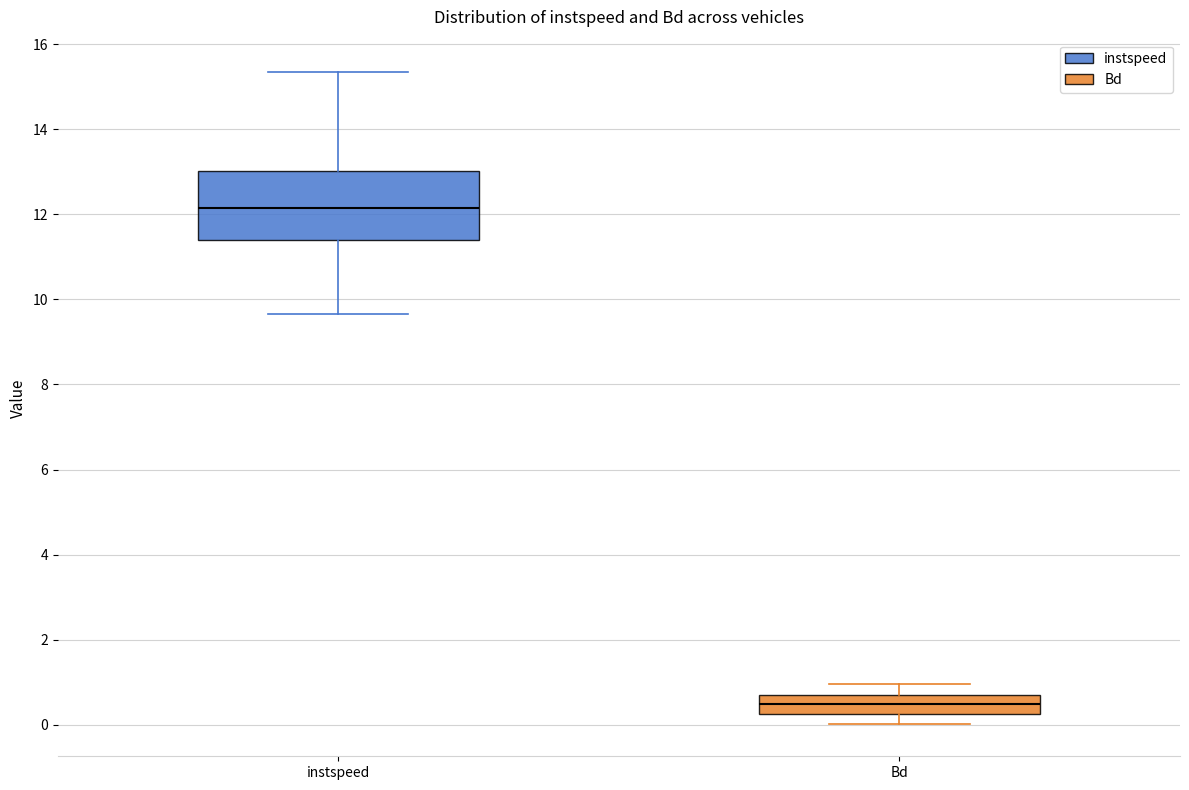

Reading left to right, transcribe this box plot: for each box, give where its median line is, the range the box spans, and where its two whiskers end, as read against the y-axis. The values are not printed on the chart, so give them approximately, as read against the axis.

instspeed: median 12.2, box 11.4 to 13.0, whiskers 9.6 to 15.4
Bd: median 0.4, box 0.2 to 0.6, whiskers 0.0 to 1.0